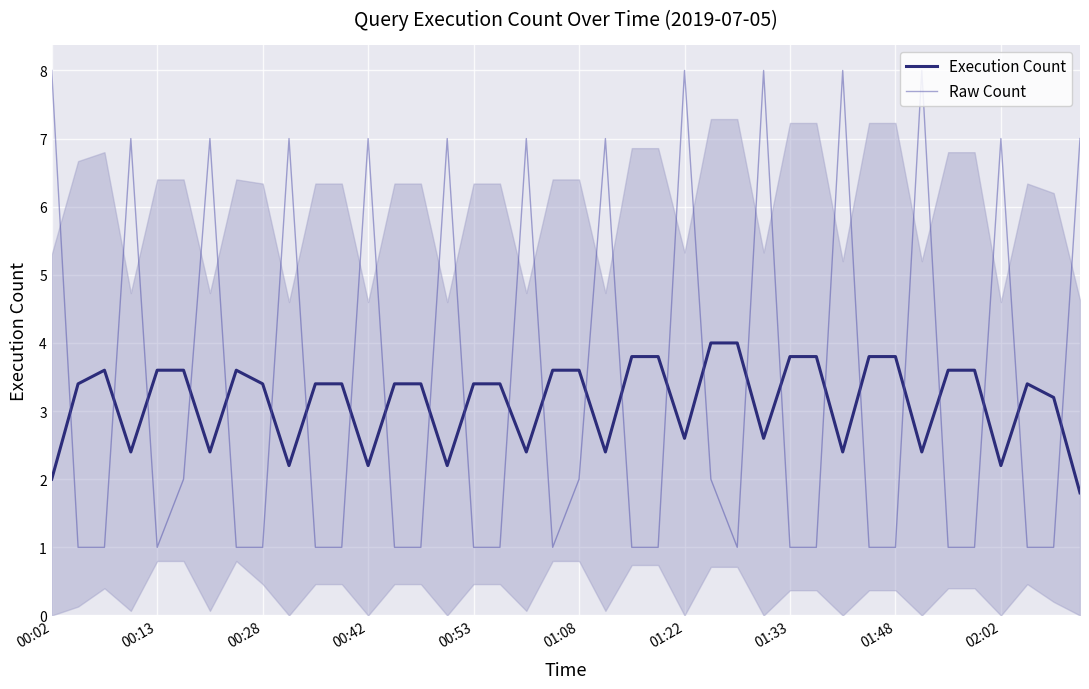

What is the highest value of the Raw Count series?

8.0